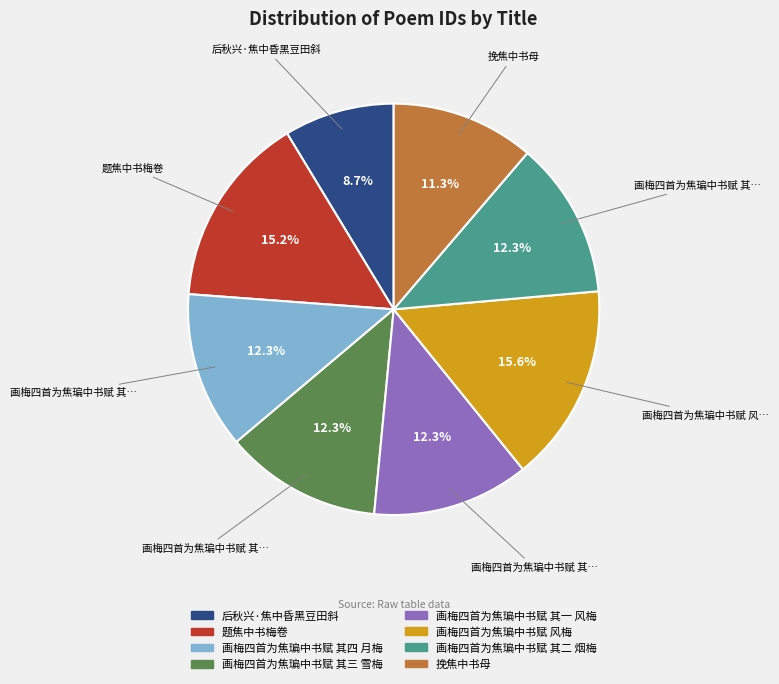

To the nearest percent, what is the combined percentage of 后秋兴·焦中昏黑豆田斜 and 画梅四首为焦㻞中书赋 其三 雪梅?

21%